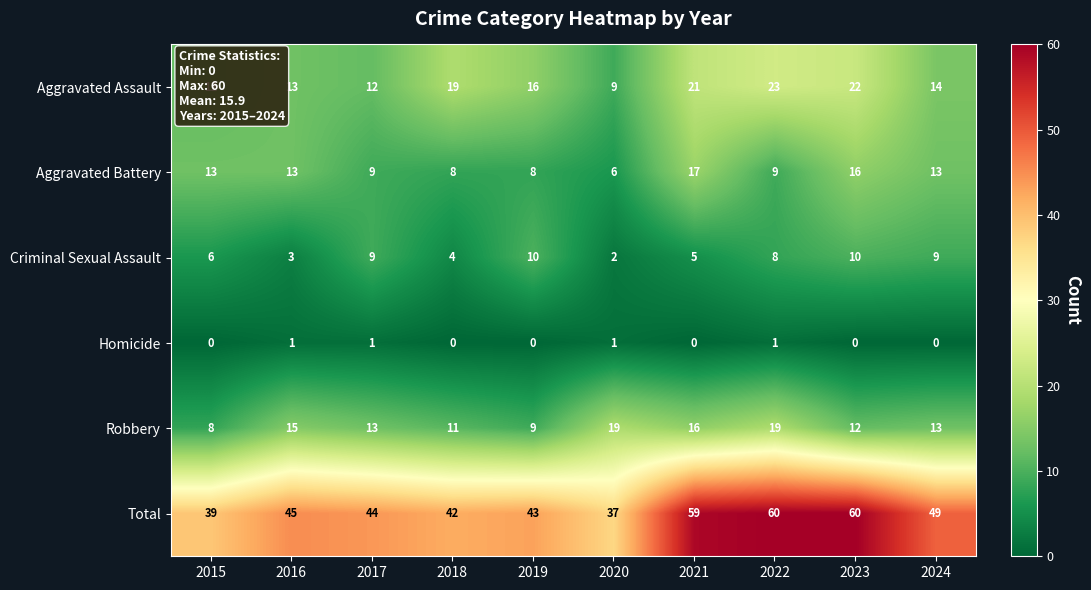

What is the sum of all Homicide values?

4